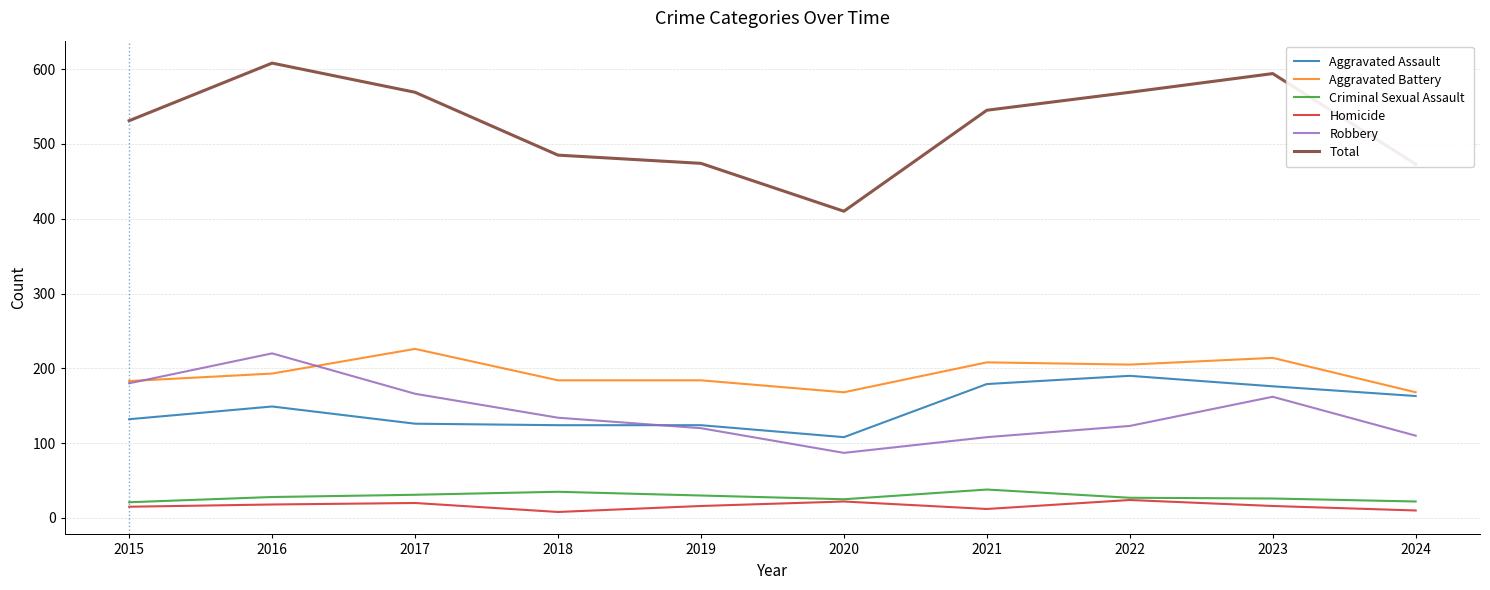

What is the greatest value displayed?

608